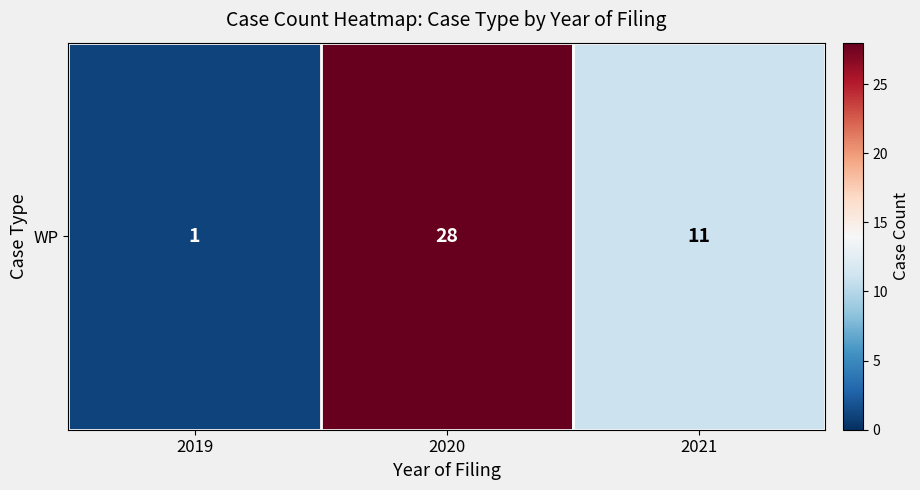

At which label is the value closest to 14?

2021